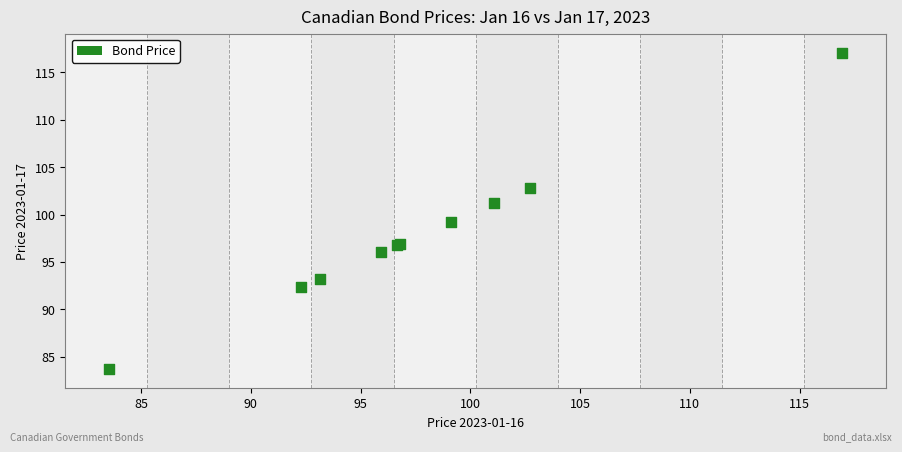

What Y value in the scatter plot is closest to 100?

99.2